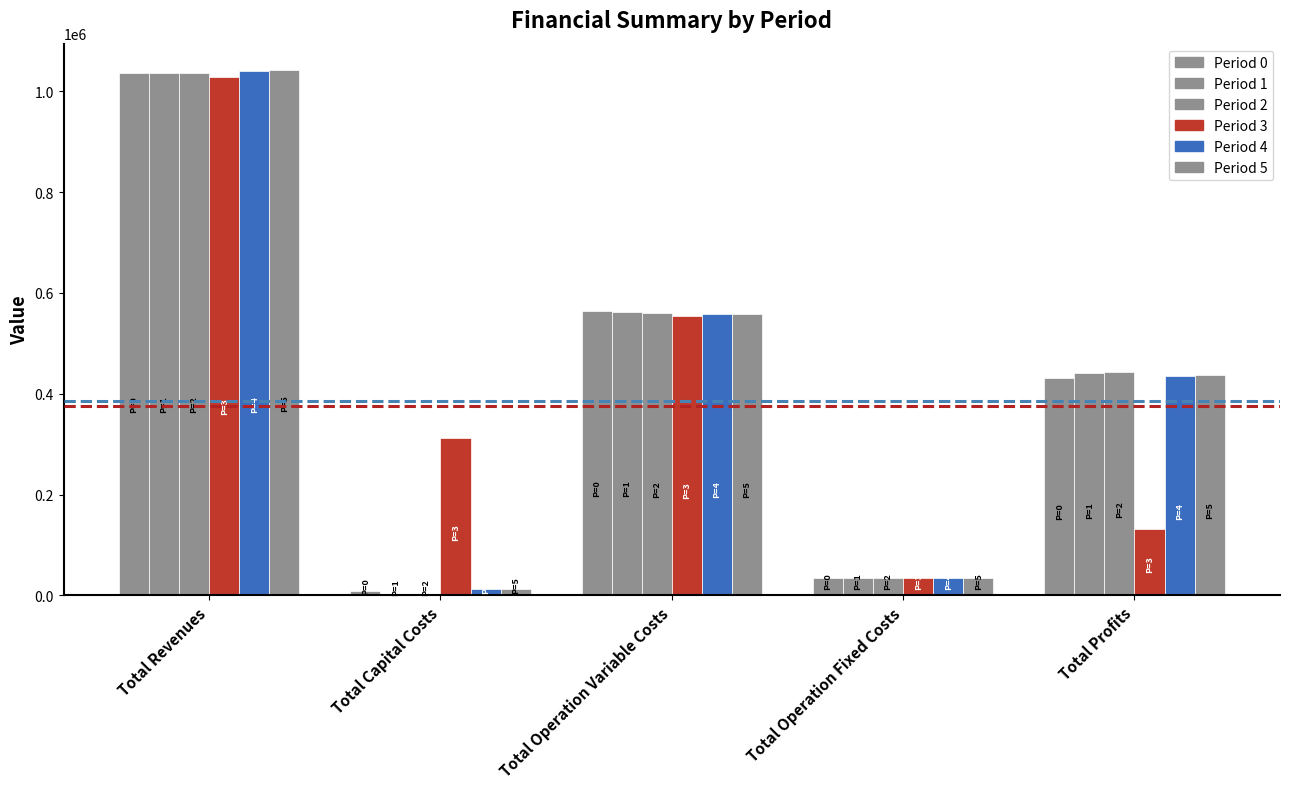

Which has a higher value, Total Profits or Total Operation Variable Costs?

Total Operation Variable Costs